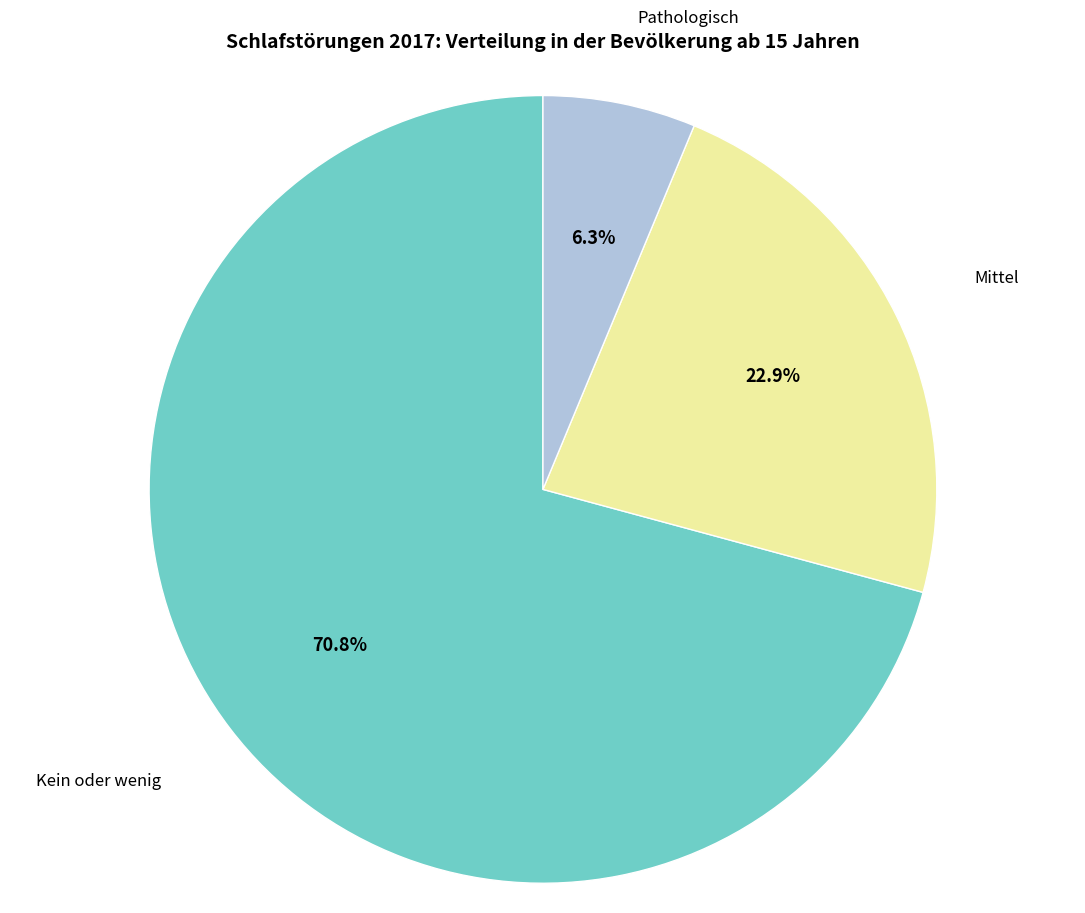

What is the smallest slice in the pie chart?

Pathologisch